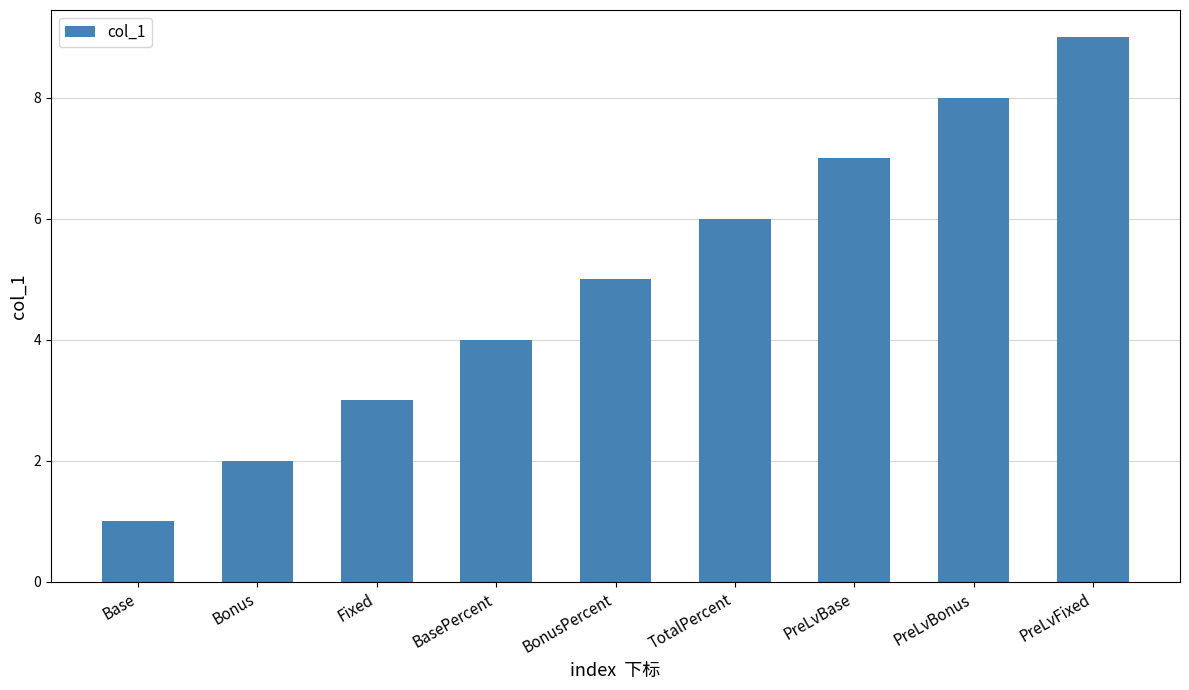

The chart shows a value of 4 at PreLvFixed. True or false?

False